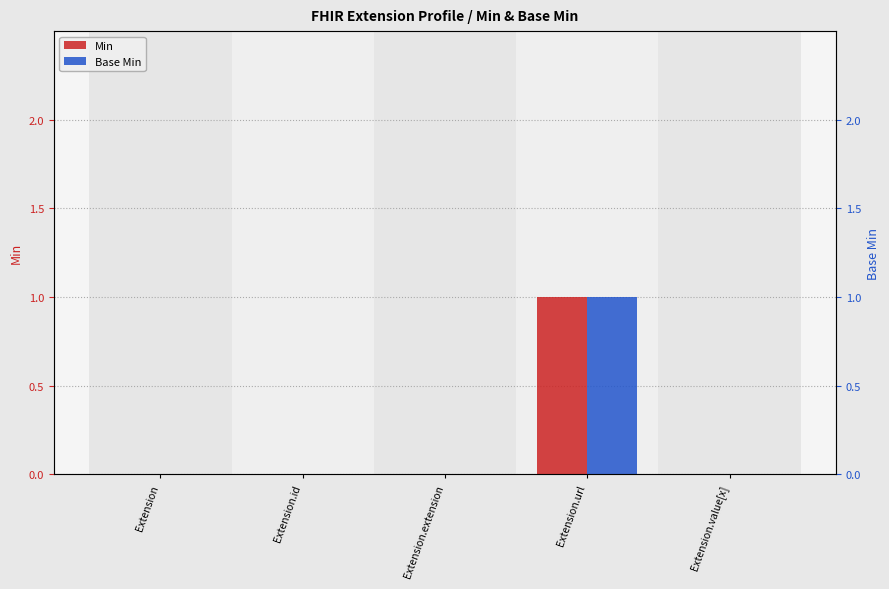

What is the greatest value displayed?

1